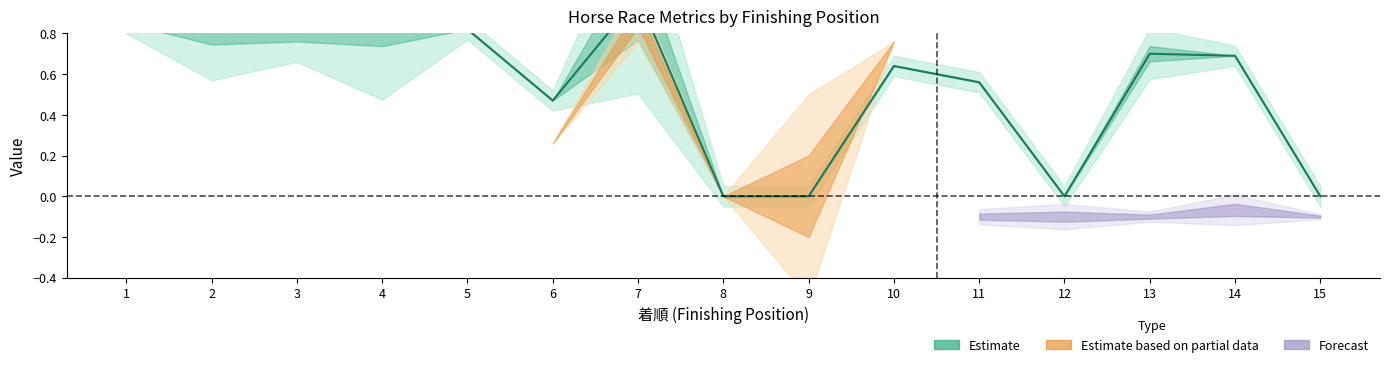

What is the value of the 11th point from the left?

0.6